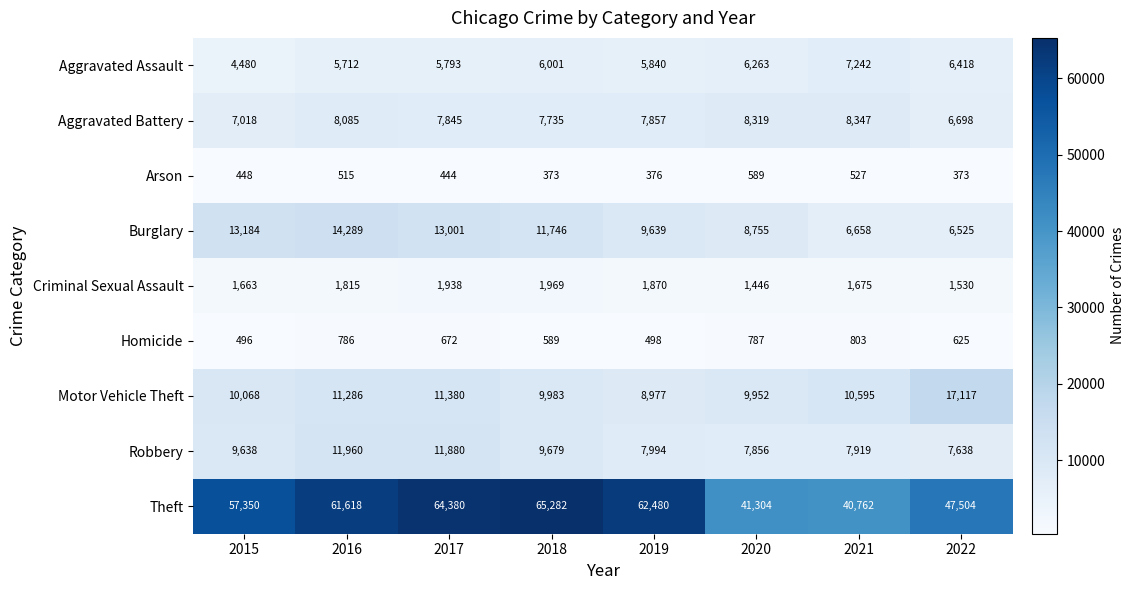

Rank the series at 2016 from lowest to highest value.

Arson, Homicide, Criminal Sexual Assault, Aggravated Assault, Aggravated Battery, Motor Vehicle Theft, Robbery, Burglary, Theft